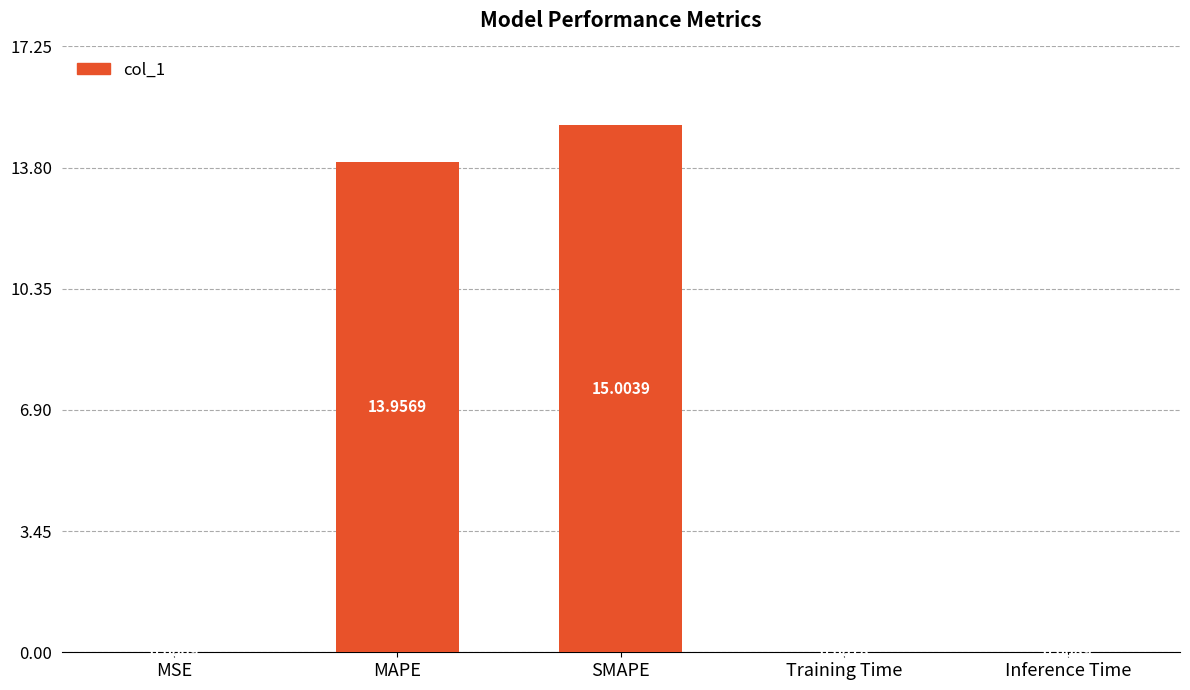

What is the maximum value shown in the chart?

15.0